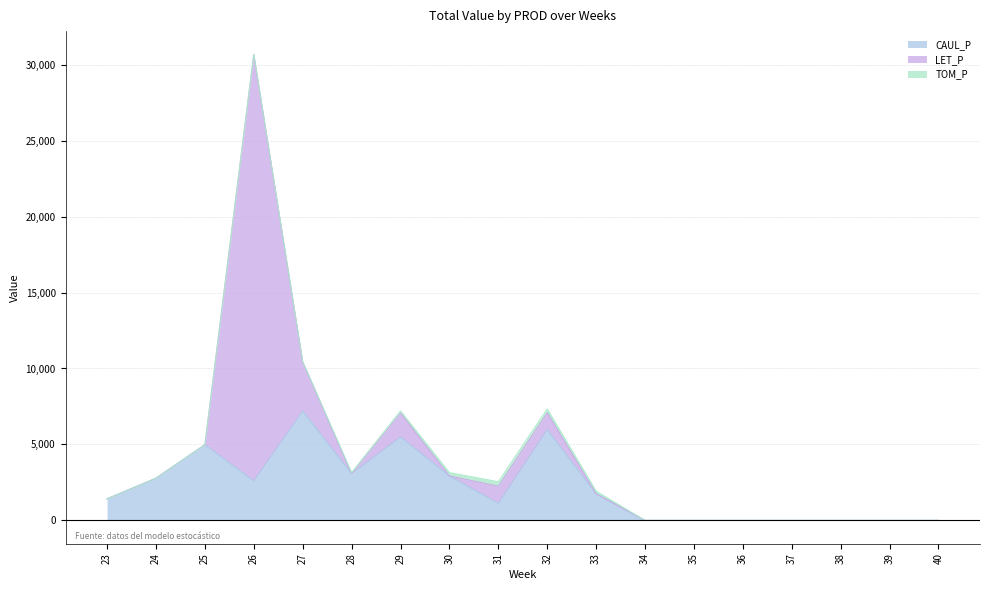

What are all the series names shown in the legend?

CAUL_P, LET_P, TOM_P